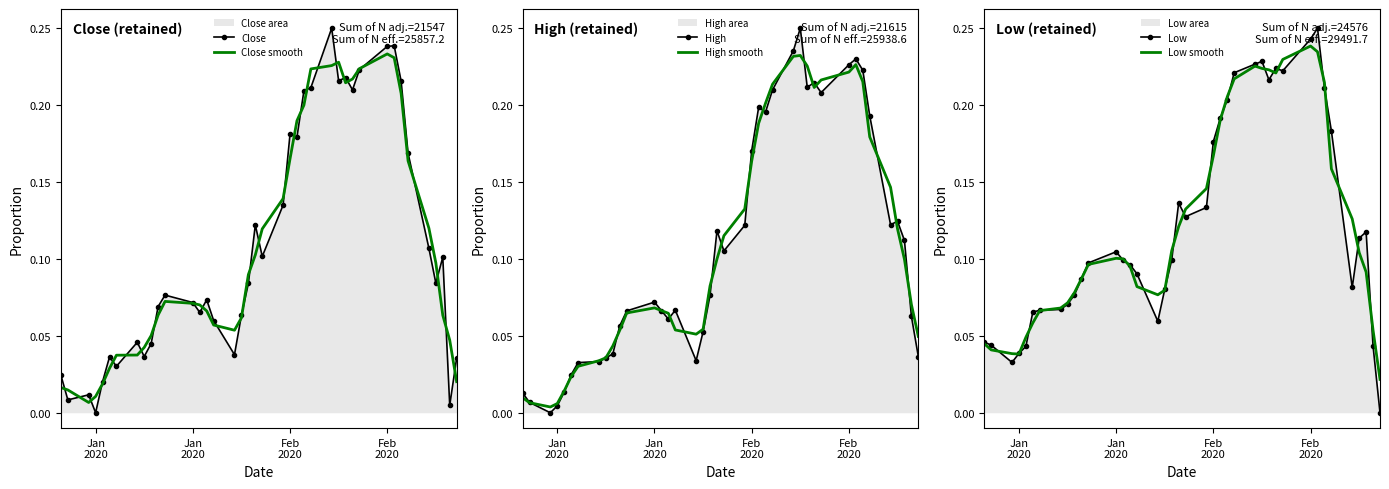

What is the label of the 37th point from the right?

Jan 2020